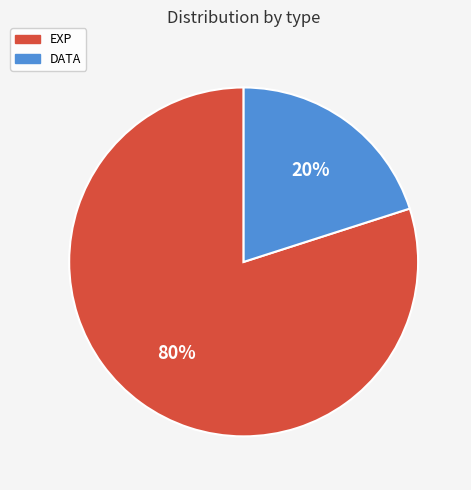

Combined, do DATA and EXP account for over 50%?

Yes